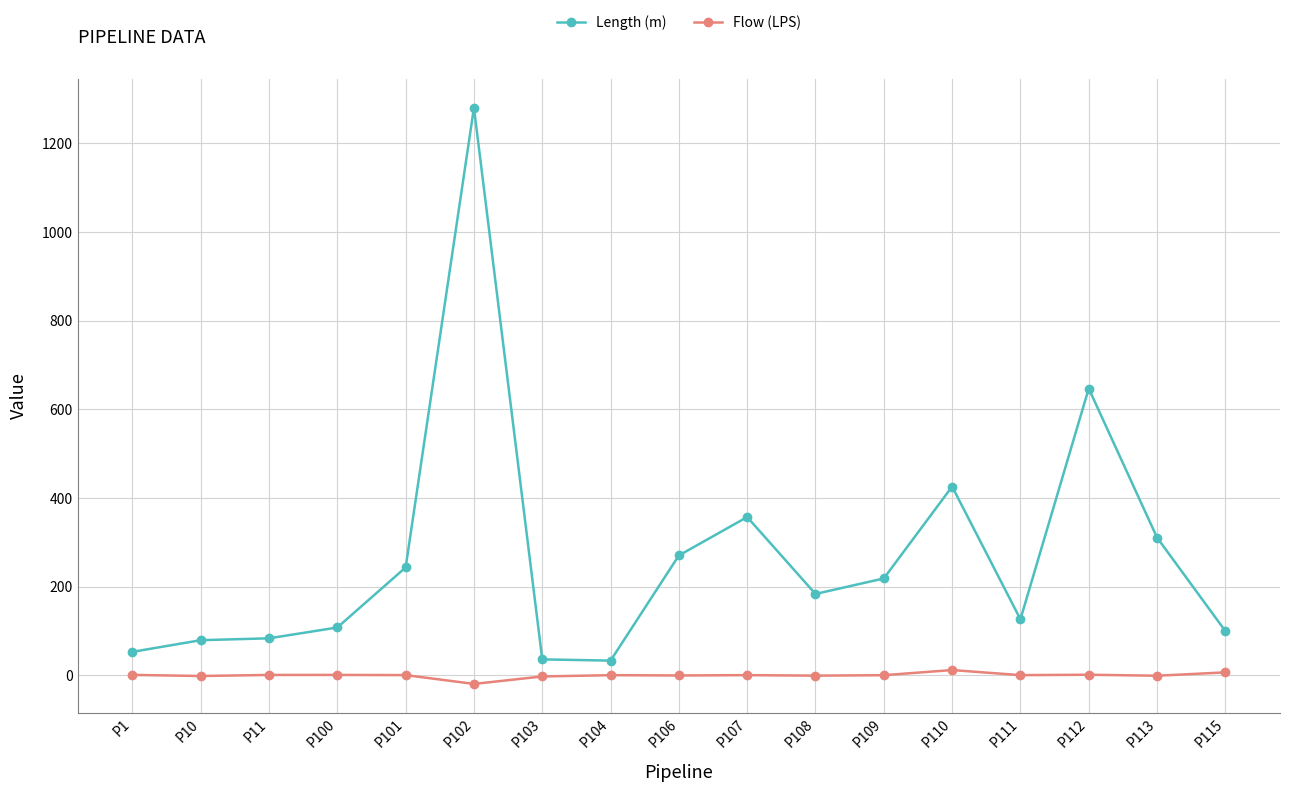

True or false: Flow (LPS) has a value of 0.3 at P104.

True